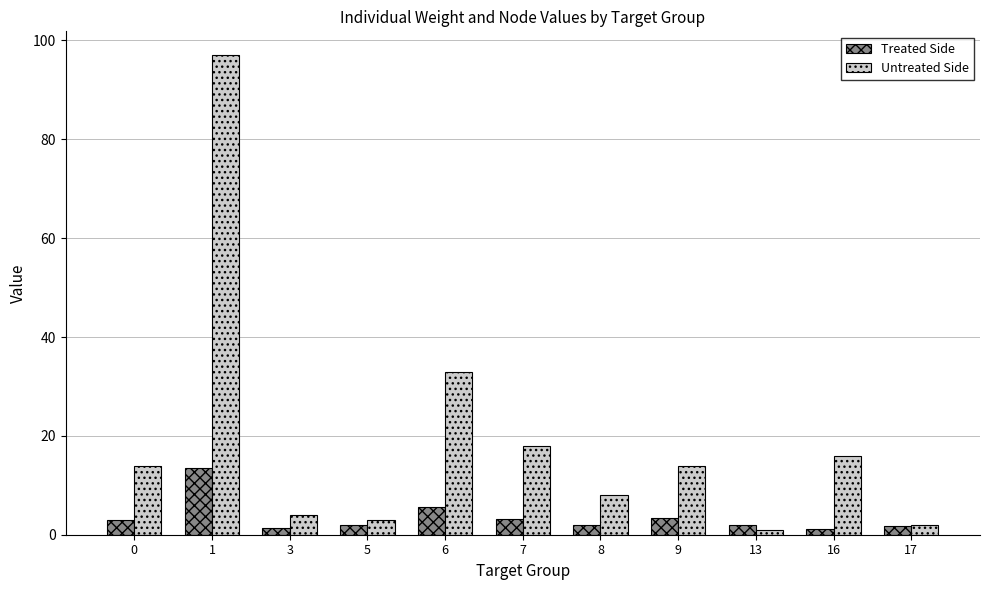

What is the sum of the Untreated Side values at 7 and 13?

19.0